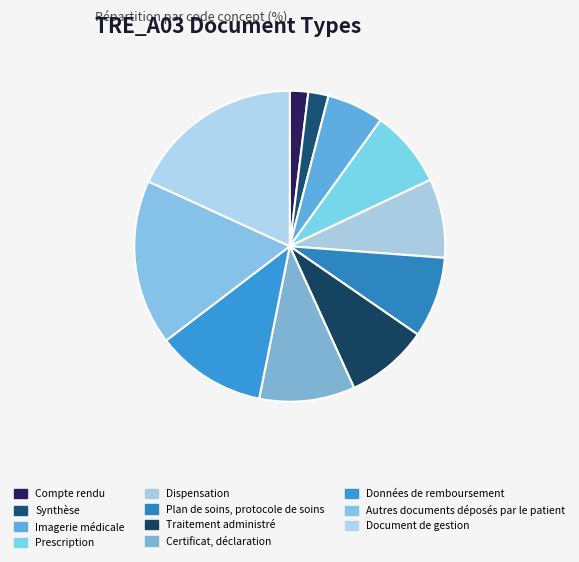

Which category has the biggest portion of the pie?

Document de gestion